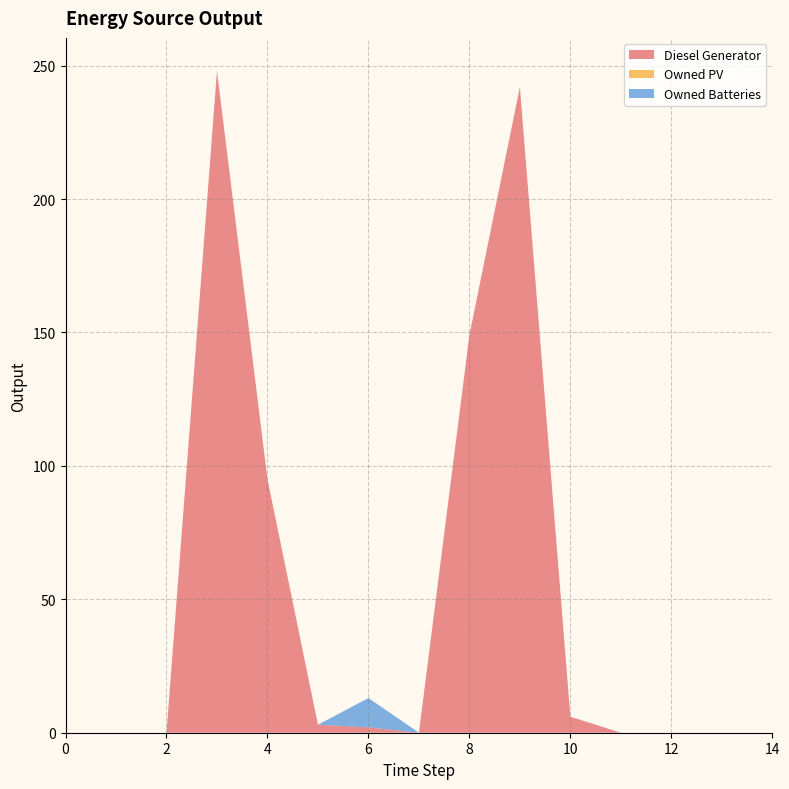

Reading left to right, extract all data points from this chart.

Diesel Generator: 0.0	0.0	0.0	248.0	95.0	3.0	2.0	0.0	149.0	242.0	6.0	0.0	0.0	0.0	0.0
Owned PV: 0.0	0.0	0.0	0.0	0.0	0.0	0.0	0.0	0.0	0.0	0.0	0.0	0.0	0.0	0.0
Owned Batteries: 0.0	0.0	0.0	0.0	0.0	0.0	11.0	0.0	0.0	0.0	0.0	0.0	0.0	0.0	0.0